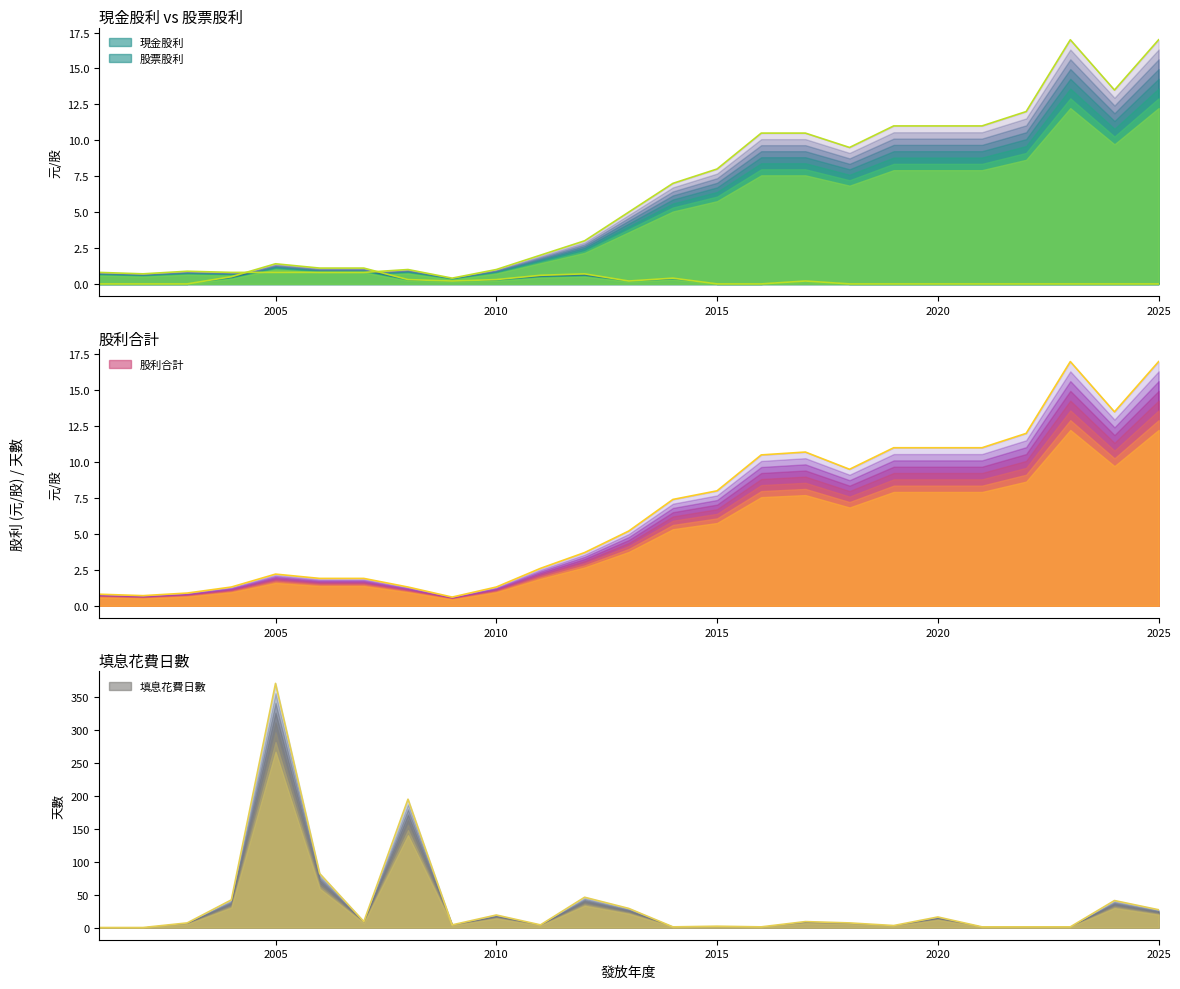

Reading left to right, extract all data points from this chart.

現金股利: 2025=17.0	2024=13.5	2023=17.0	2022=12.0	2021=11.0	2020=11.0	2019=11.0	2018=9.5	2017=10.5	2016=10.5	2015=8.0	2014=7.0	2013=5.0	2012=3.0	2011=2.0	2010=1.0	2009=0.4	2008=1.0	2007=0.8	2006=0.8	2005=0.8	2004=0.8	2003=0.9	2002=0.7	2001=0.8
股票股利: 2025=0.0	2024=0.0	2023=0.0	2022=0.0	2021=0.0	2020=0.0	2019=0.0	2018=0.0	2017=0.2	2016=0.0	2015=0.0	2014=0.4	2013=0.2	2012=0.7	2011=0.6	2010=0.3	2009=0.2	2008=0.3	2007=1.1	2006=1.1	2005=1.4	2004=0.5	2003=0.0	2002=0.0	2001=0.0
股利合計: 2025=17.0	2024=13.5	2023=17.0	2022=12.0	2021=11.0	2020=11.0	2019=11.0	2018=9.5	2017=10.7	2016=10.5	2015=8.0	2014=7.4	2013=5.2	2012=3.7	2011=2.6	2010=1.3	2009=0.6	2008=1.3	2007=1.9	2006=1.9	2005=2.2	2004=1.3	2003=0.9	2002=0.7	2001=0.8
填息花費日數: 2025=27.0	2024=41.0	2023=1.0	2022=1.0	2021=1.0	2020=16.0	2019=3.0	2018=7.0	2017=9.0	2016=1.0	2015=2.0	2014=1.0	2013=29.0	2012=46.0	2011=4.0	2010=19.0	2009=4.0	2008=195.0	2007=9.0	2006=82.0	2005=371.0	2004=42.0	2003=7.0	2002=0.0	2001=0.0